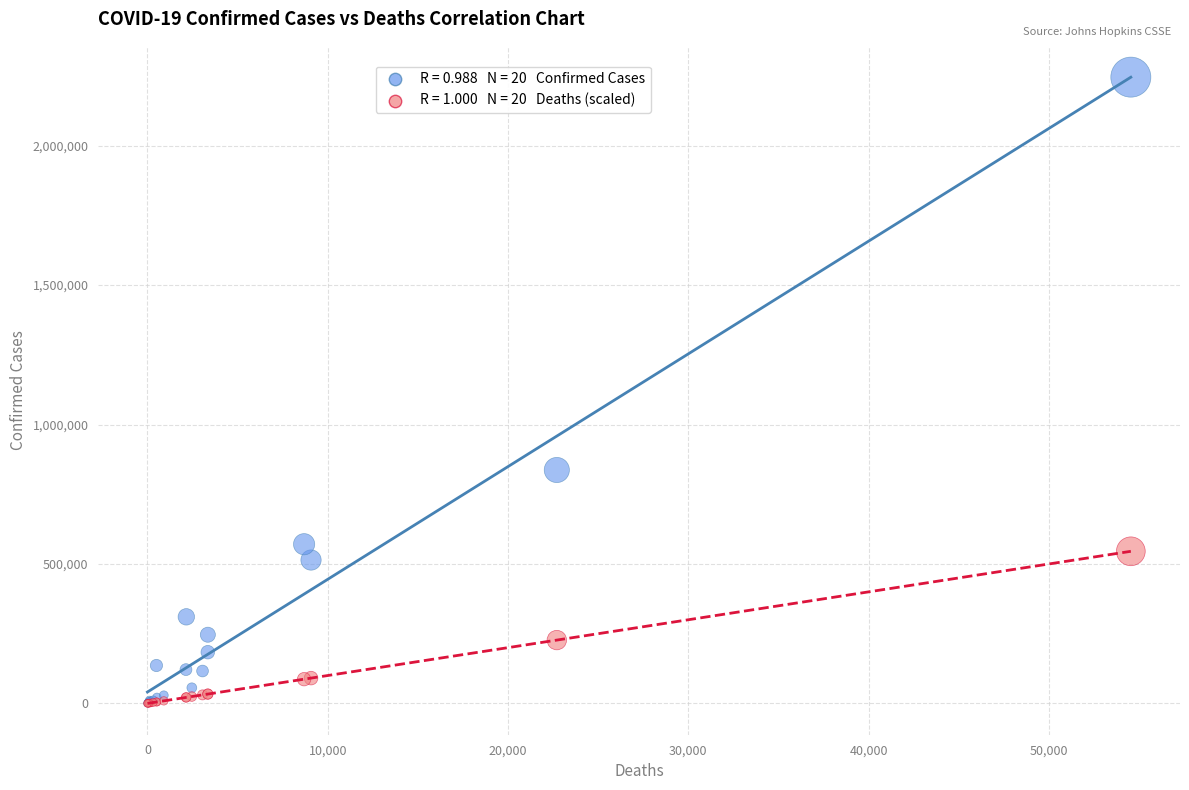

Across all series, what Y value is closest to 1122890?

837006